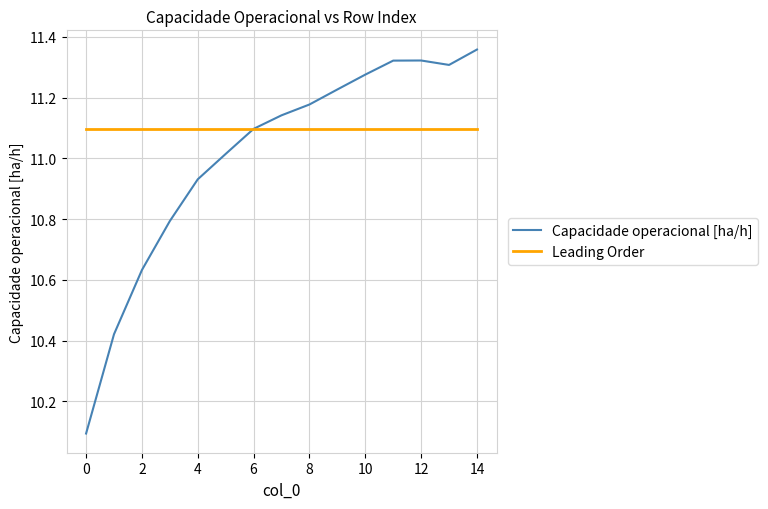

What is the minimum value shown in the chart?

10.1